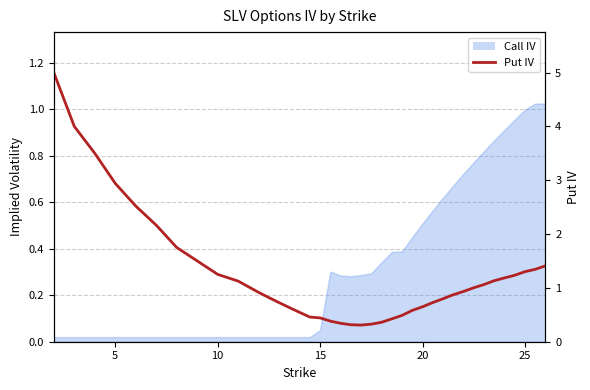

What is the difference between the maximum and second lowest values?

4.7